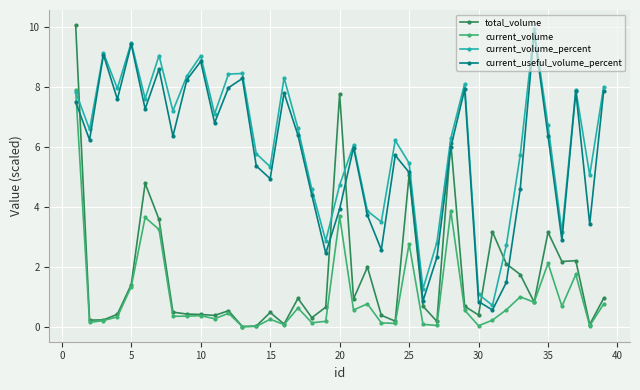

True or false: current_volume_percent has more than 1 points higher than both neighbors.

True